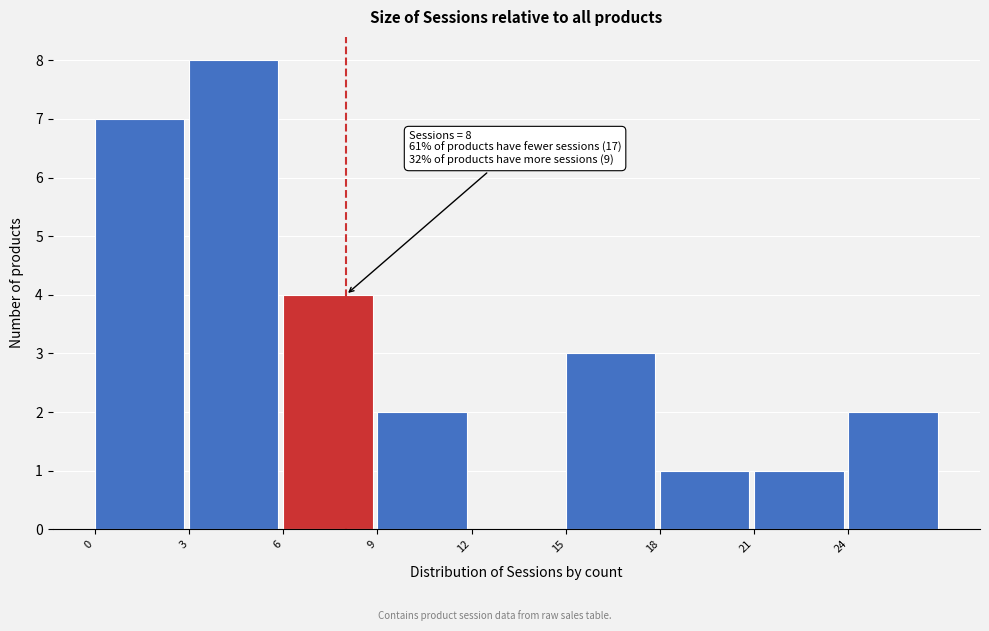

Which range on the x-axis has the tallest bar?

3 to 6